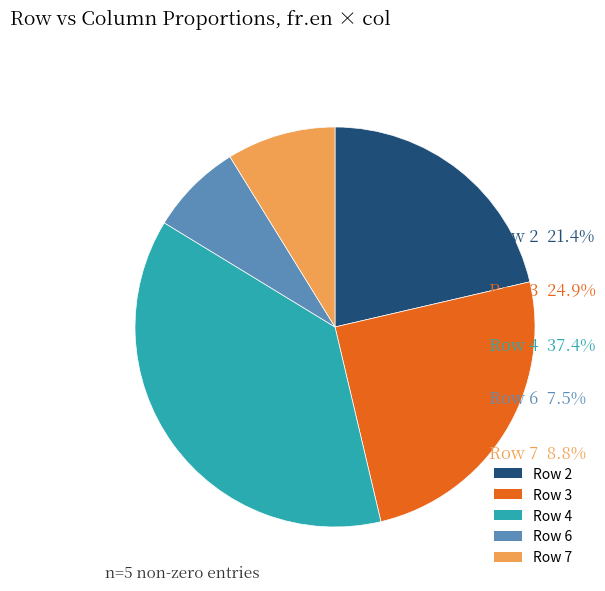

How many segments does this pie chart have?

5